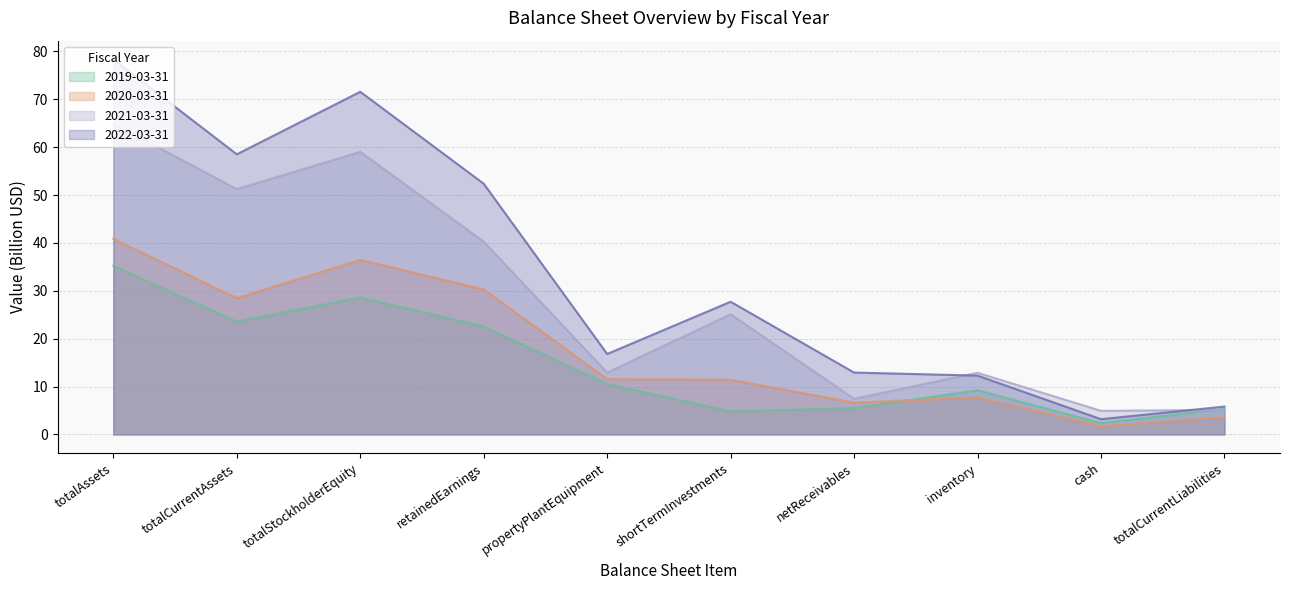

What position from the left is inventory?

8